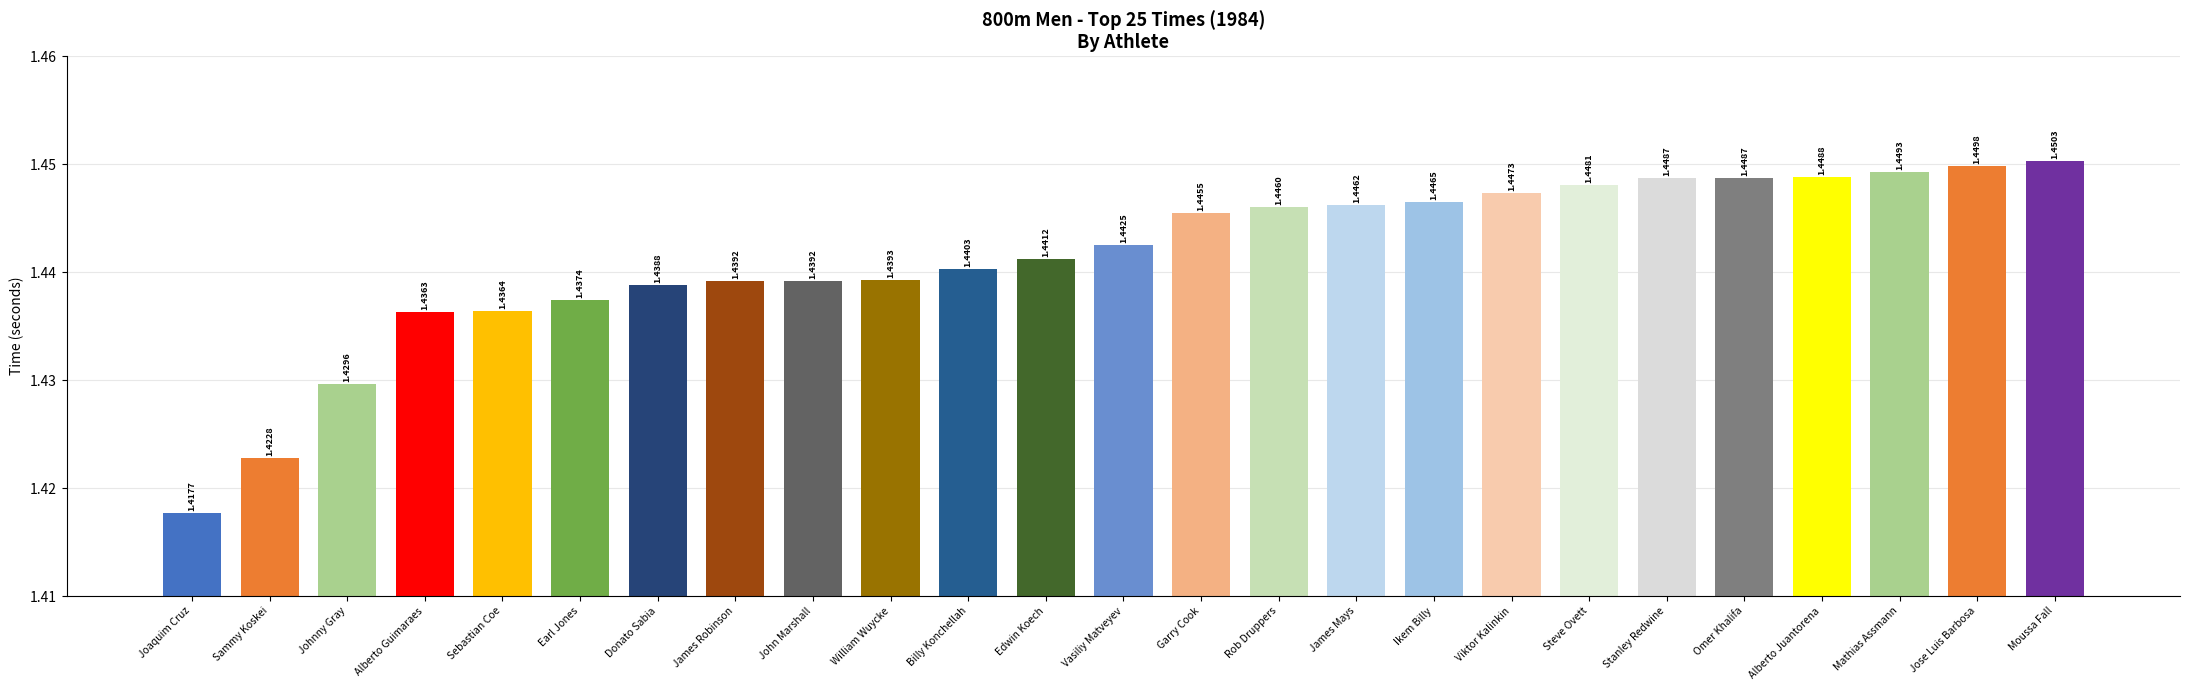

At which category does the chart reach its peak across all series?

Moussa Fall